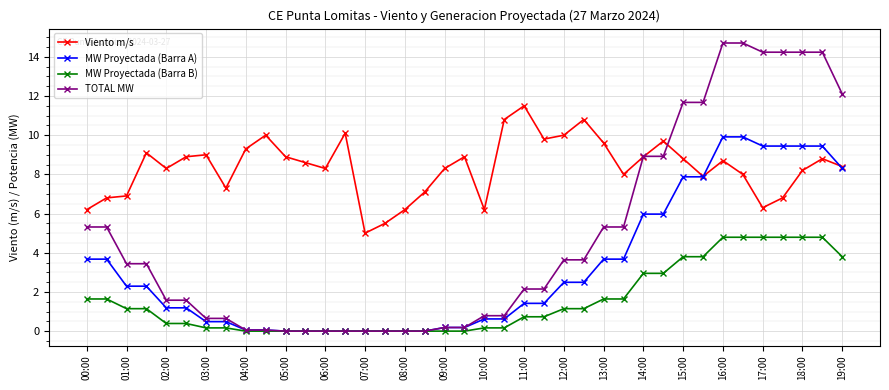

Which series has the largest total across all categories?

Viento m/s